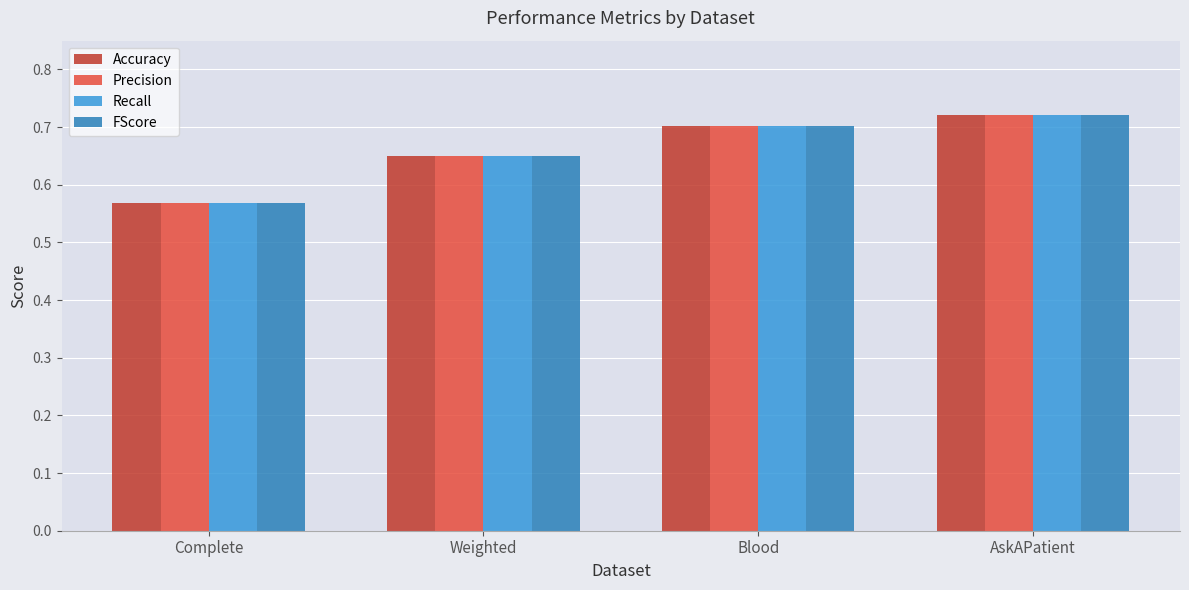

Which label corresponds to the largest value in the chart?

AskAPatient